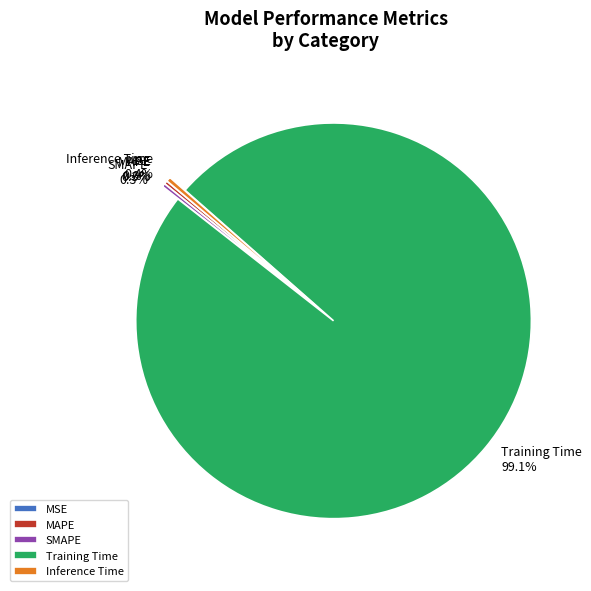

What percentage is NOT represented by Inference Time?

99.6%